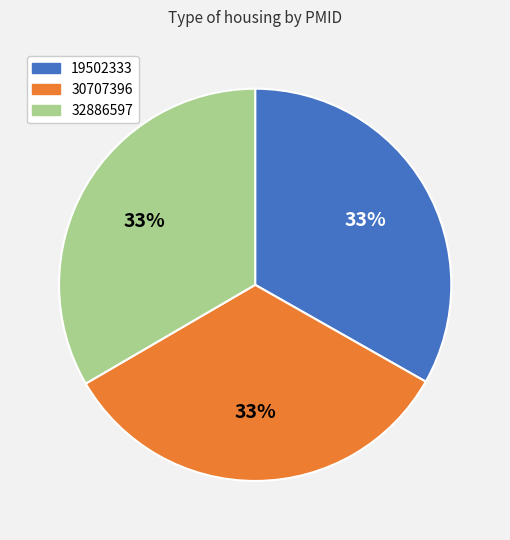

True or false: 19502333 accounts for 33% of the total.

True